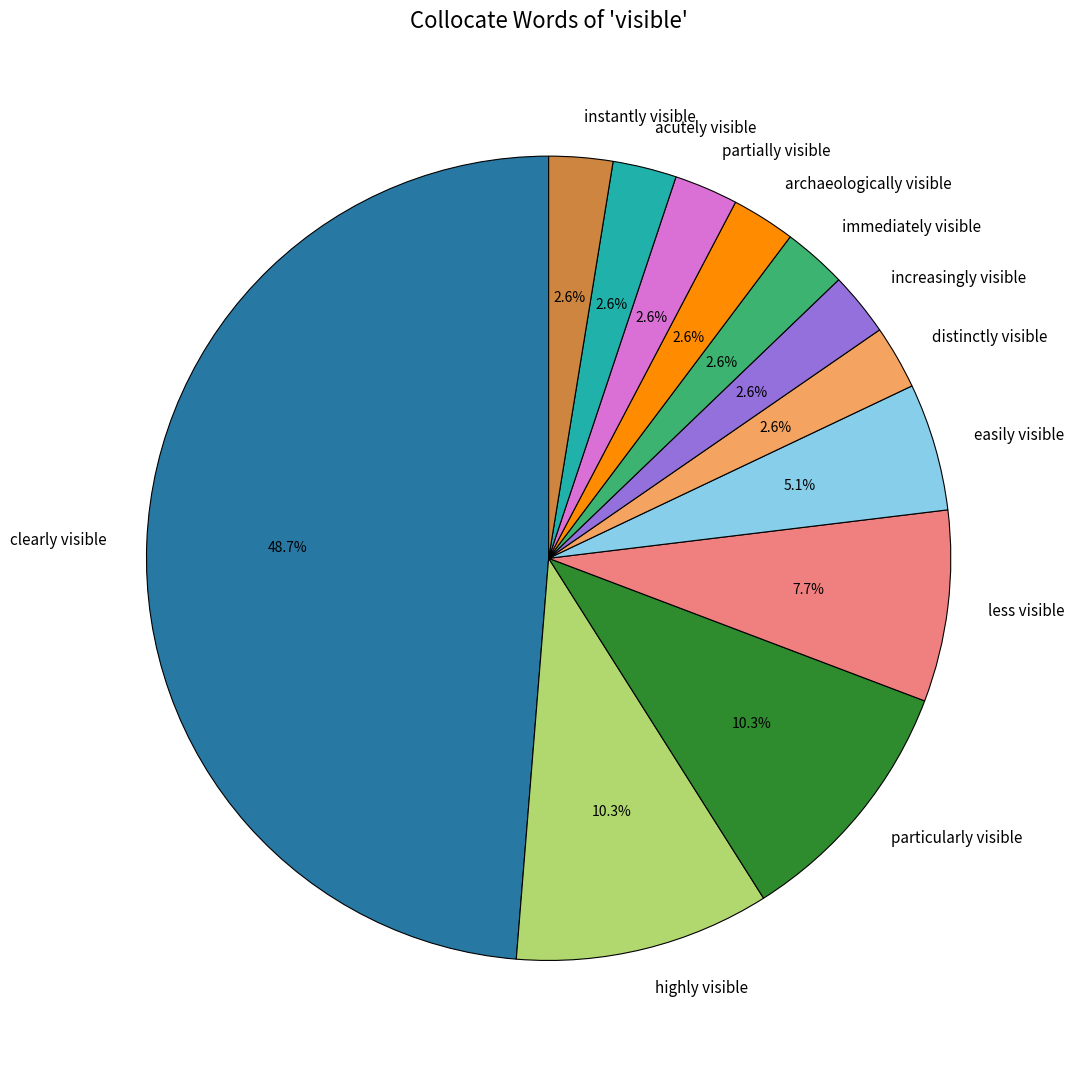

Count the number of slices in the pie.

12